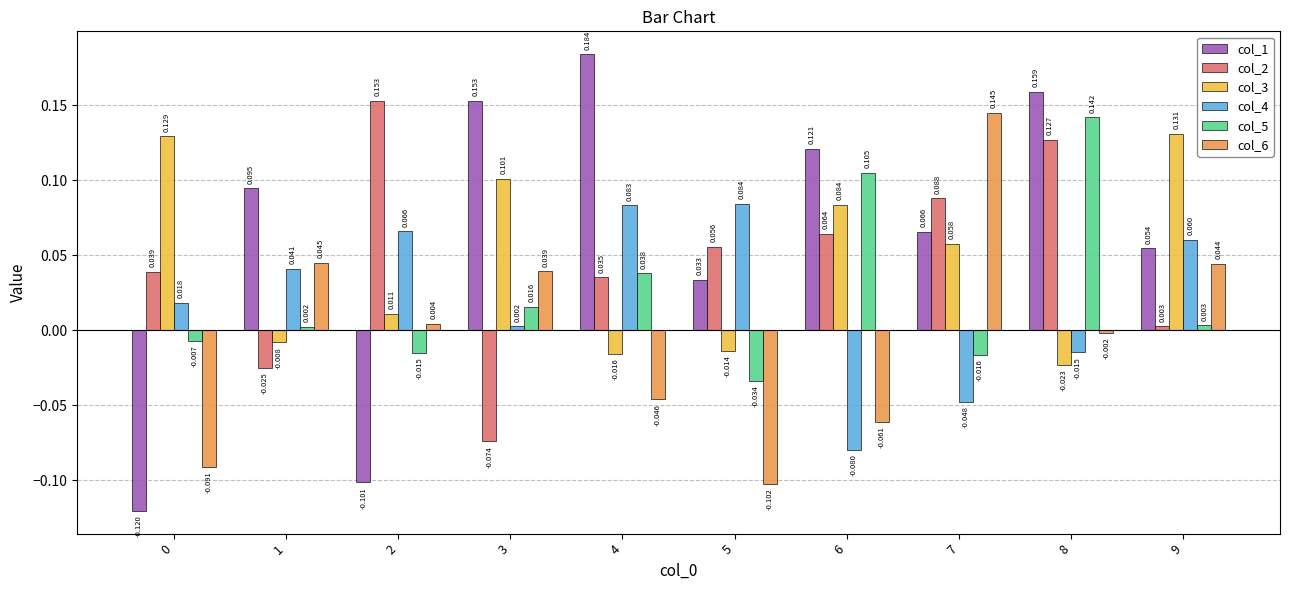

How many data points does each series have?

10